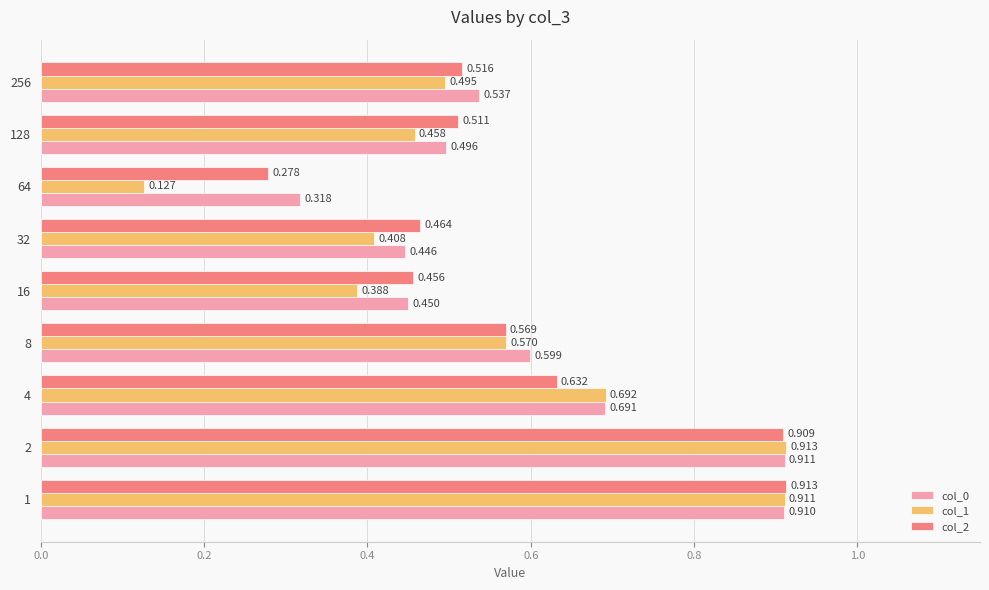

Which series has the largest range (max minus min)?

col_1